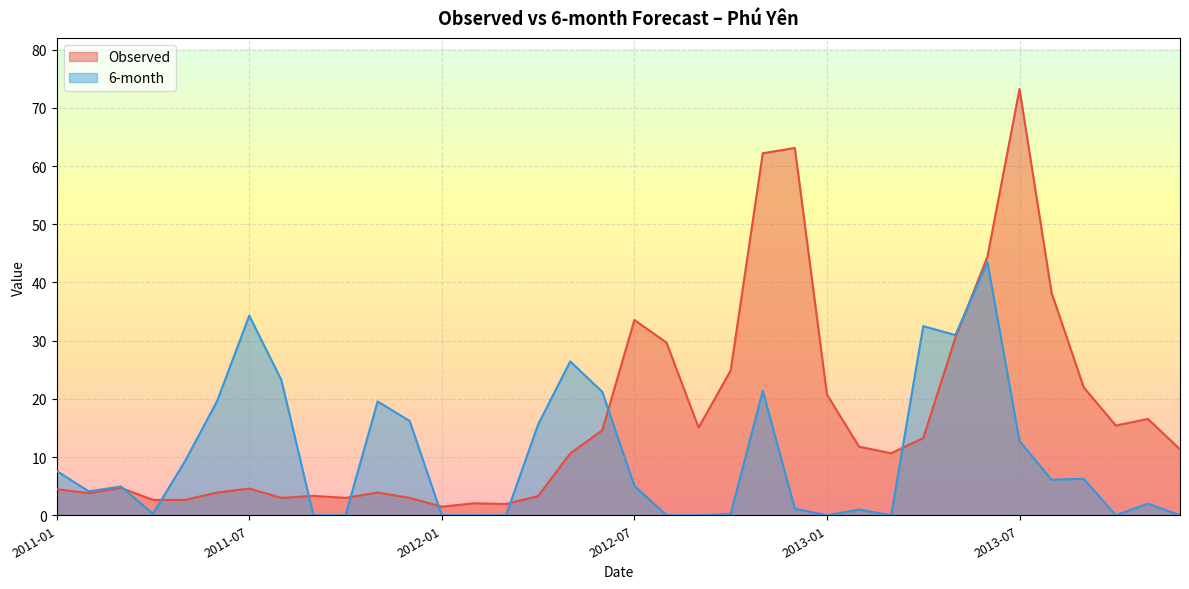

List the series in order of their overall mean, lowest first.

6-month, Observed